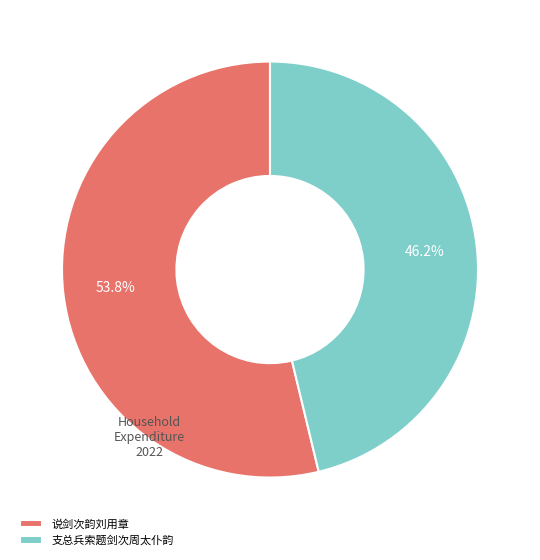

Which category accounts for the majority?

说剑次韵刘用章